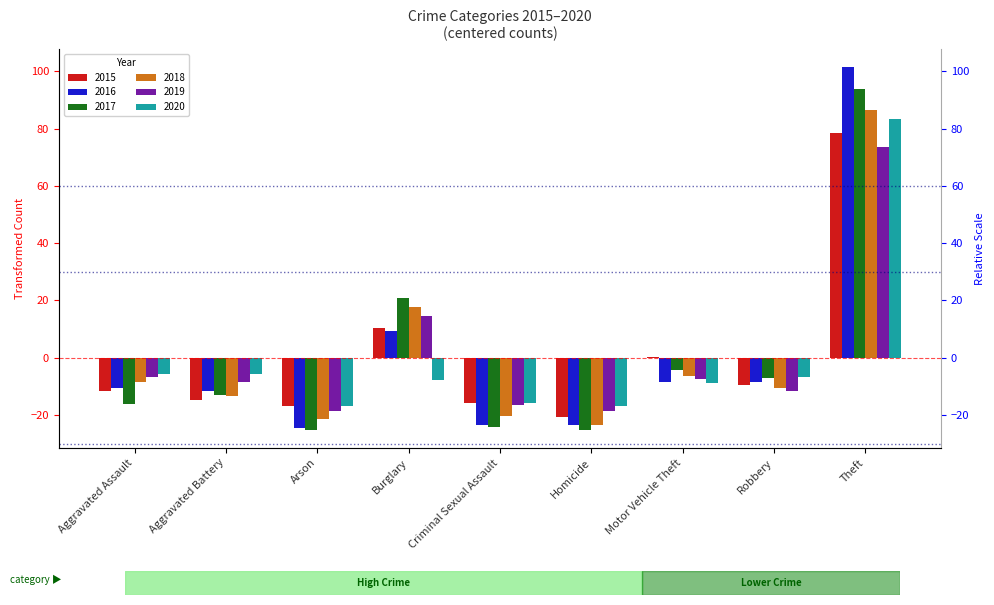

What is the total value across all series at Aggravated Battery?

-67.0